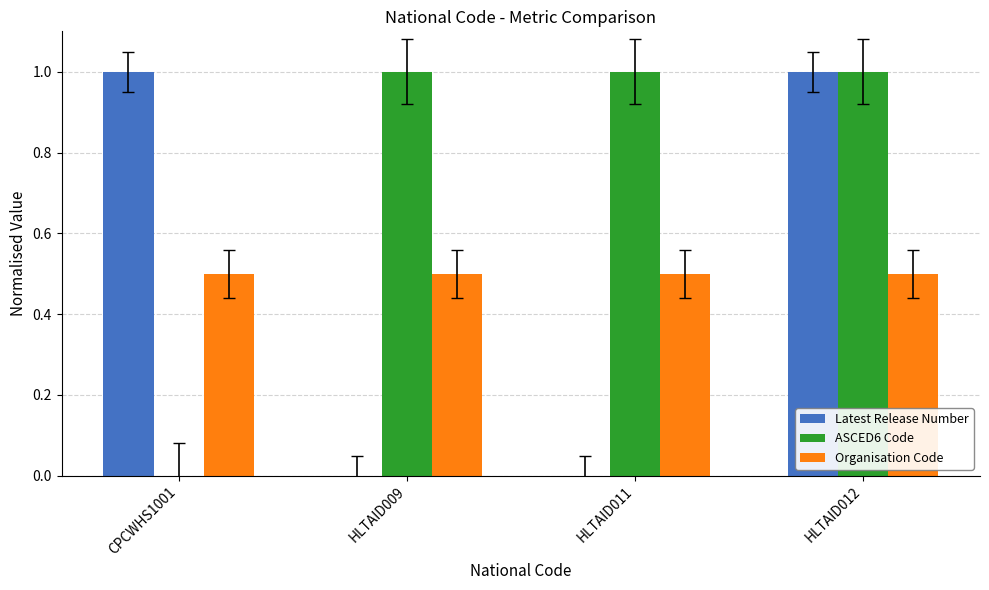

Is the value of Latest Release Number at HLTAID012 greater than the value of Organisation Code at CPCWHS1001?

Yes